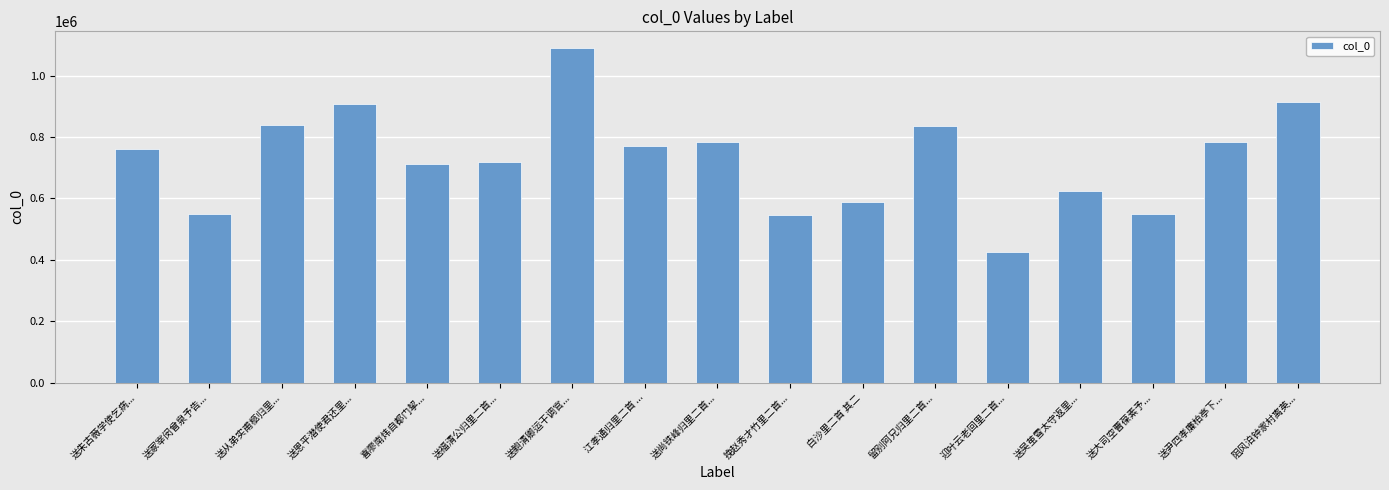

Is it true that the value at 阻风泊钟家村离英... is 1539866?

False